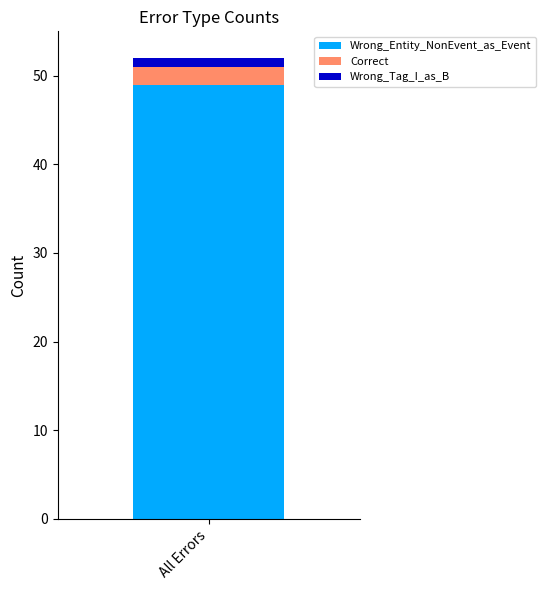

Reading left to right, what are the values for Wrong_Entity_NonEvent_as_Event?

All Errors=49